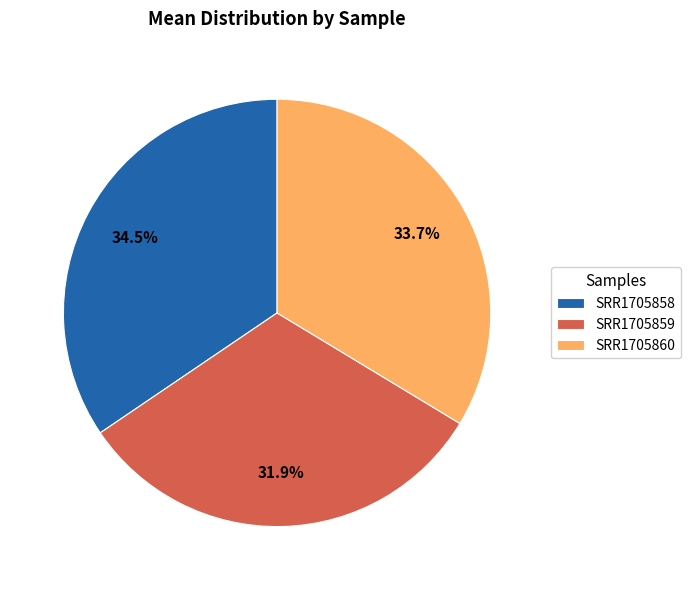

The SRR1705860 slice represents 34% of the pie. True or false?

True